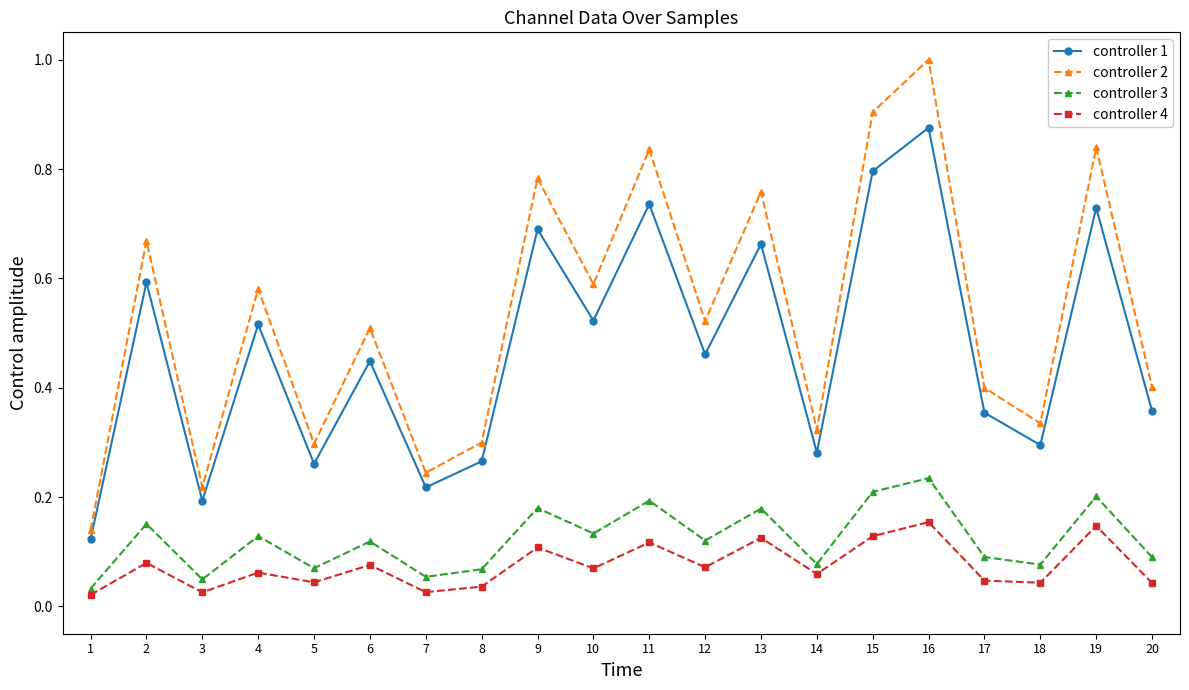

Which label corresponds to the largest value in the chart?

16